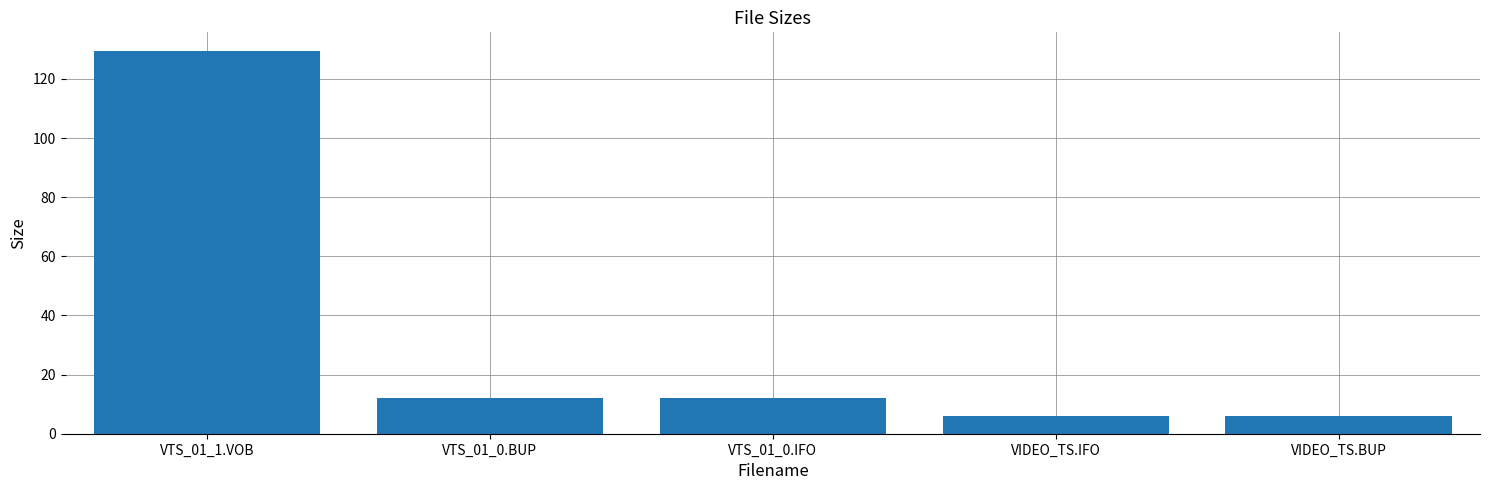

What is the value of the 3rd bar from the left?

12.0